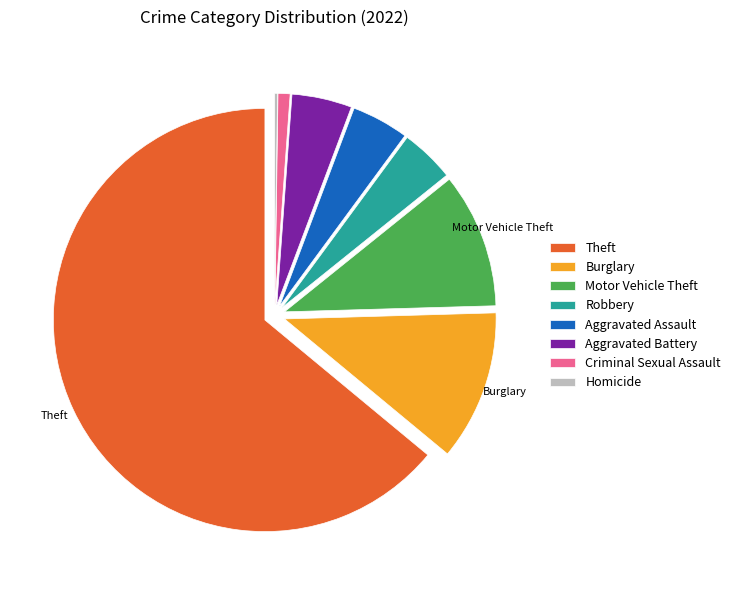

Is it true that Criminal Sexual Assault is 11% of the pie?

False